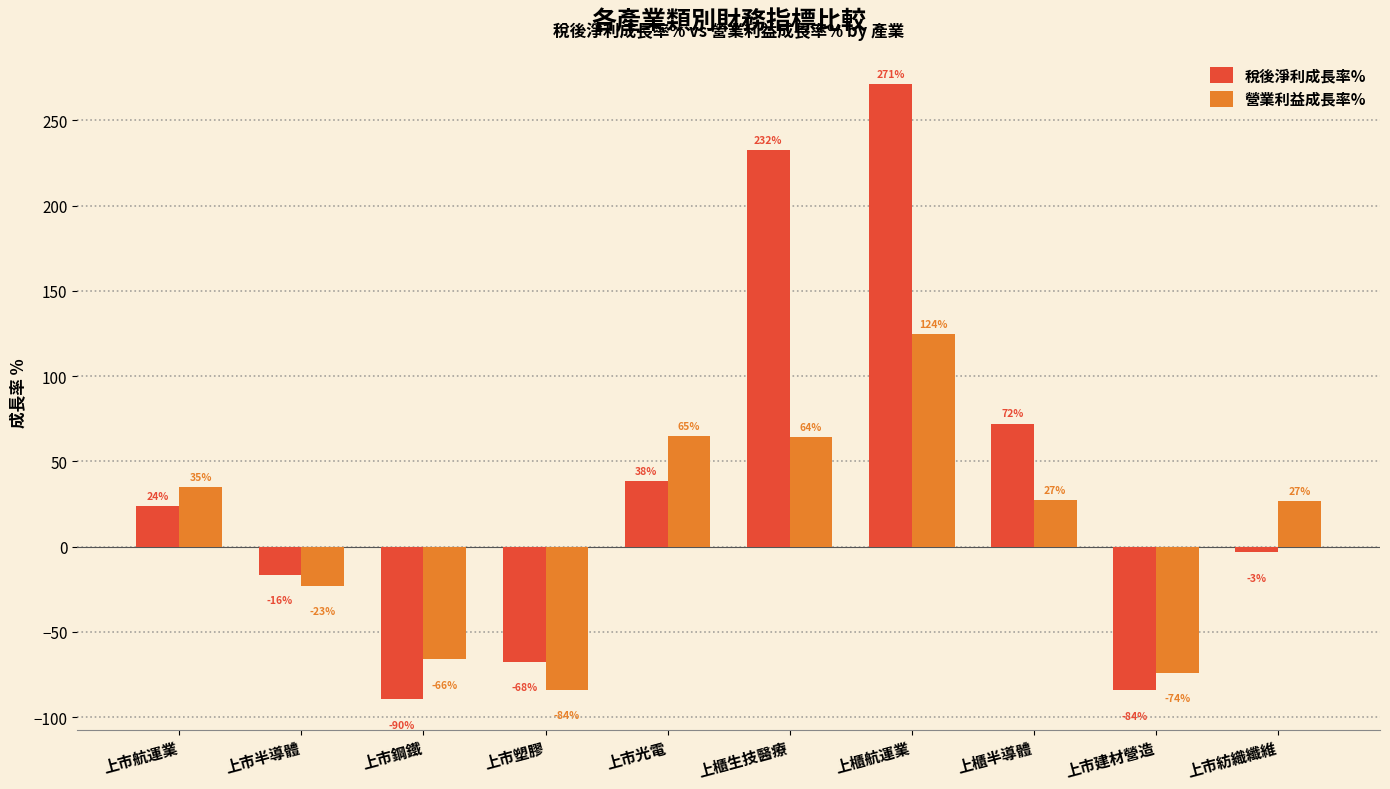

What is the smallest value displayed?

-89.5